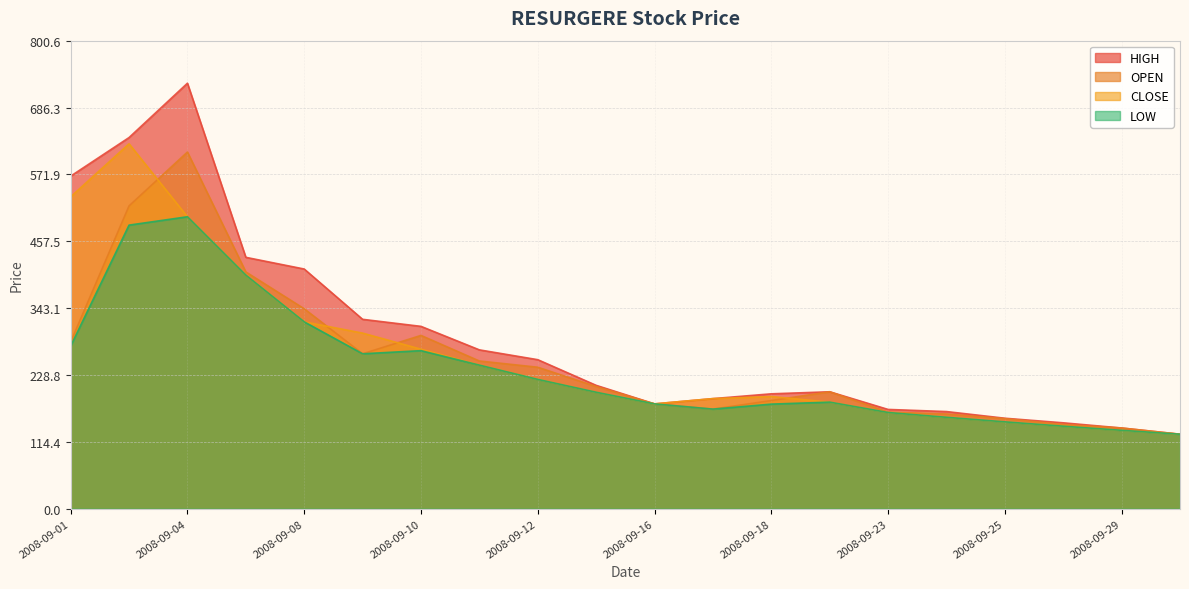

Which series has the largest total across all categories?

HIGH